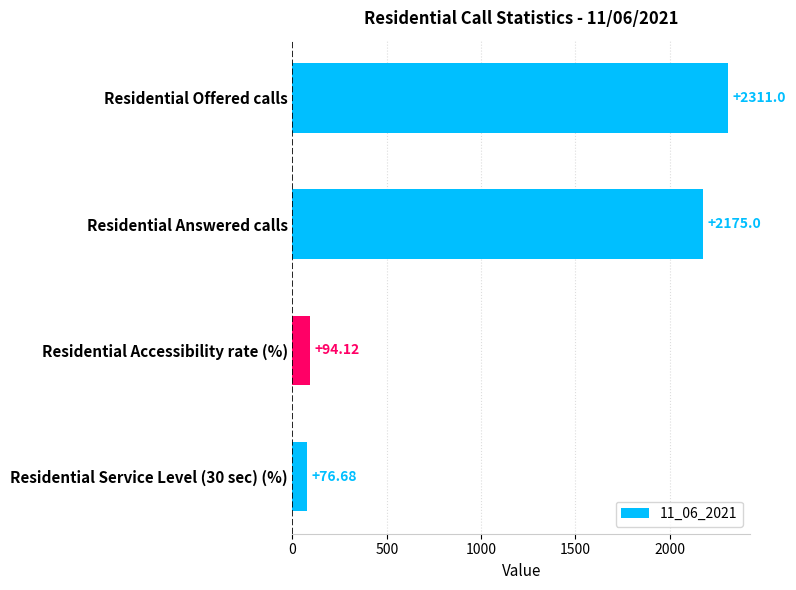

Which has a higher value, Residential Service Level (30 sec) (%) or Residential Offered calls?

Residential Offered calls